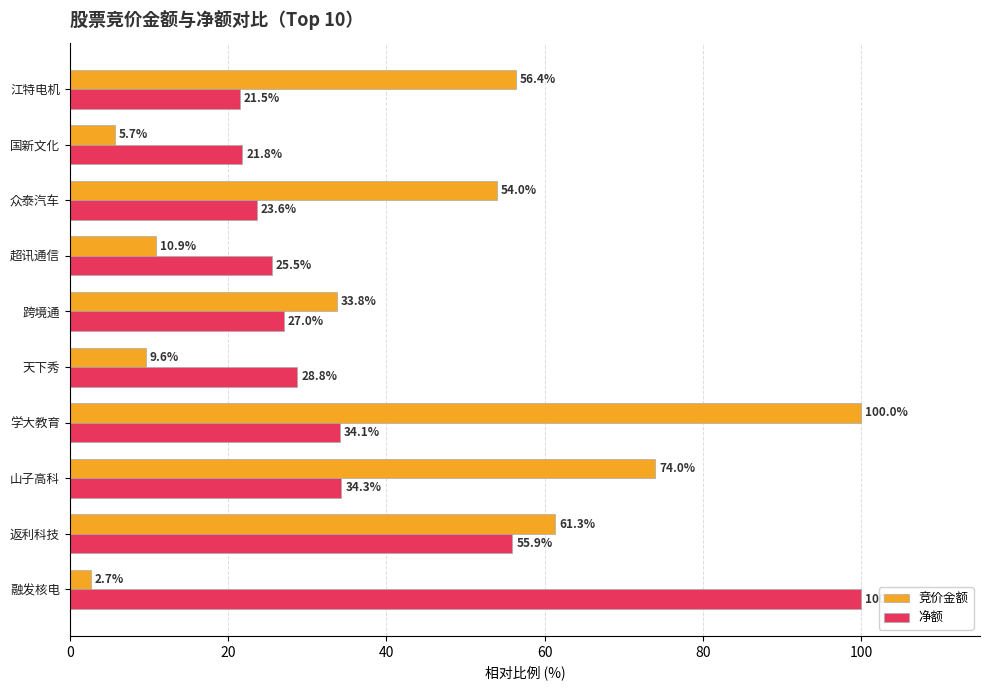

Which series has the widest spread of values?

竞价金额